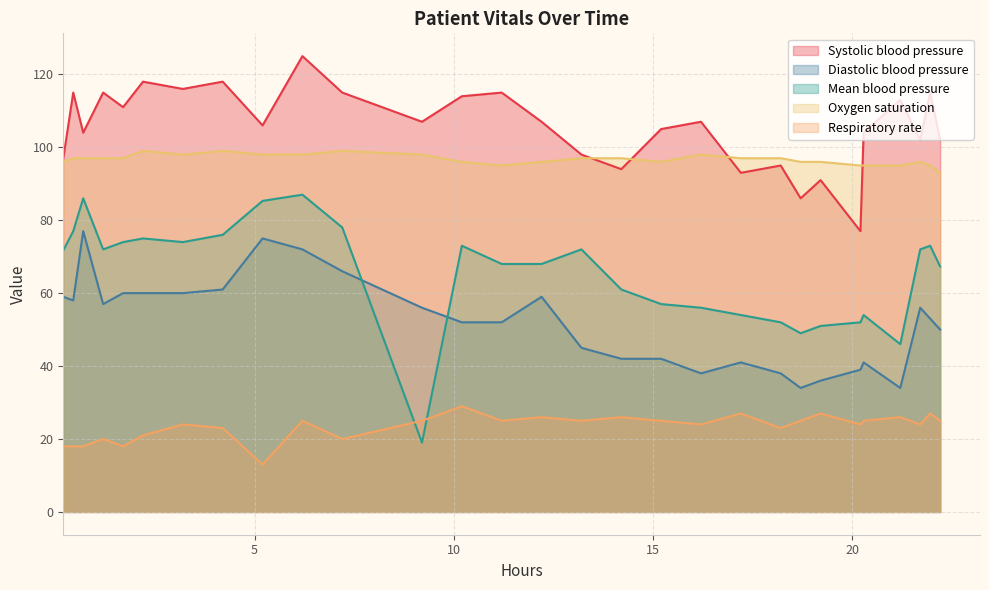

What is the value of the Respiratory rate point at the 11th from the left?

20.0